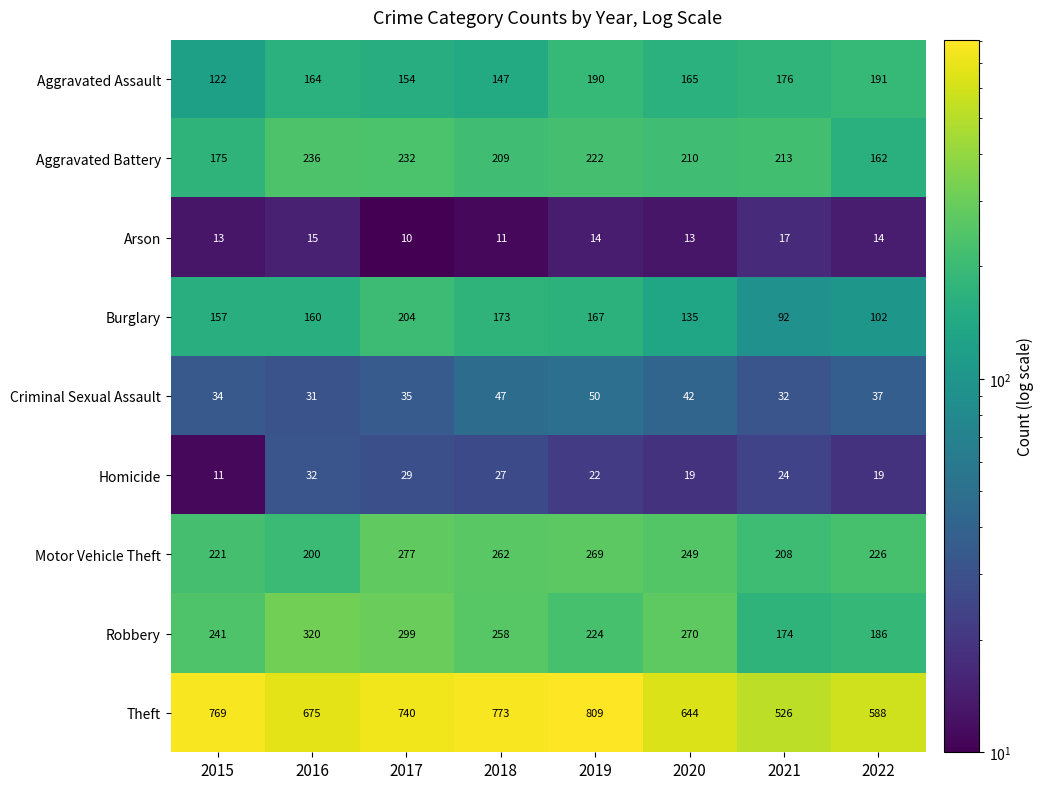

The Arson series shows 14 at 2019. True or false?

True